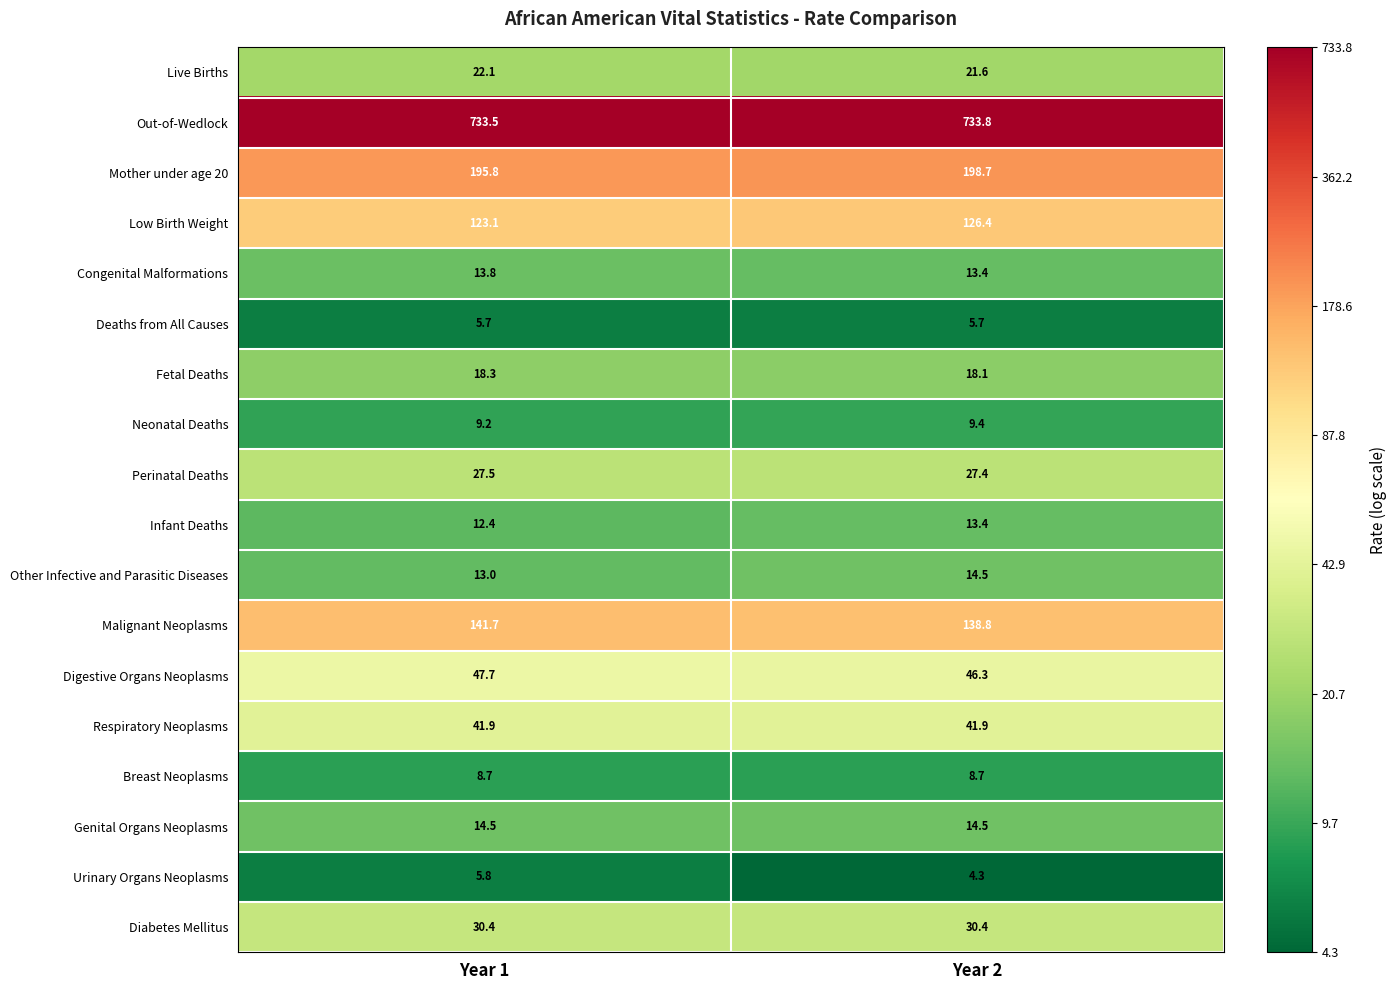

What is the greatest value displayed?

733.8